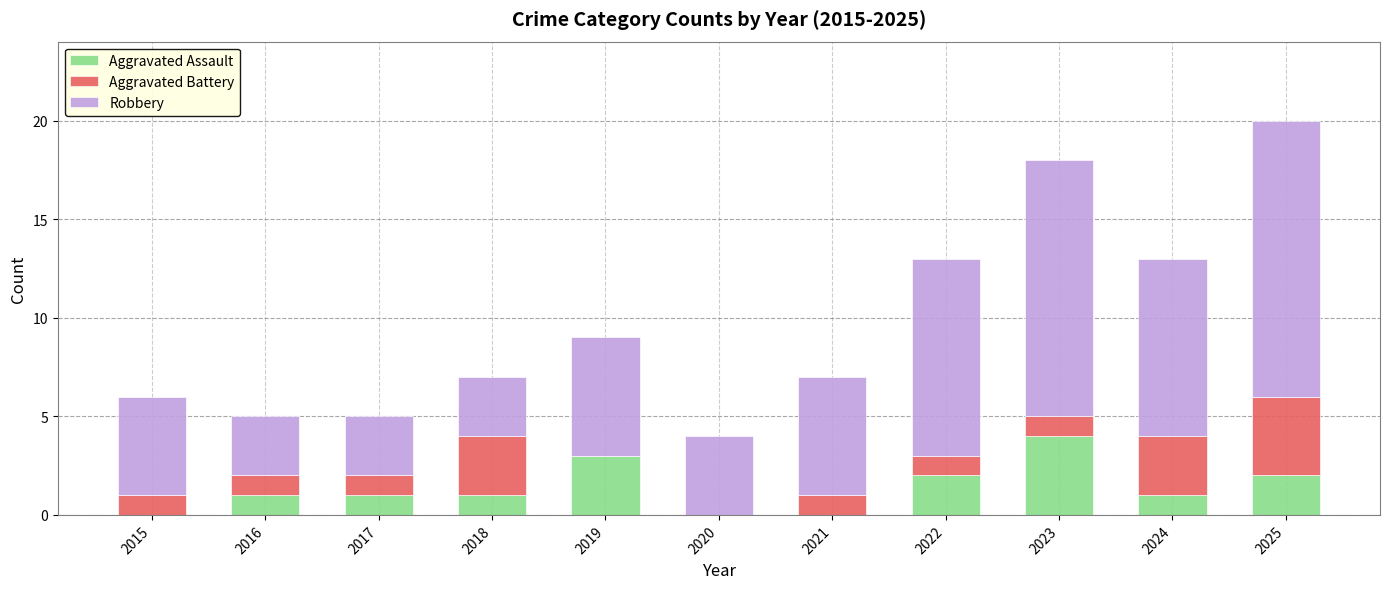

At which category is the sum across all series the highest?

2025